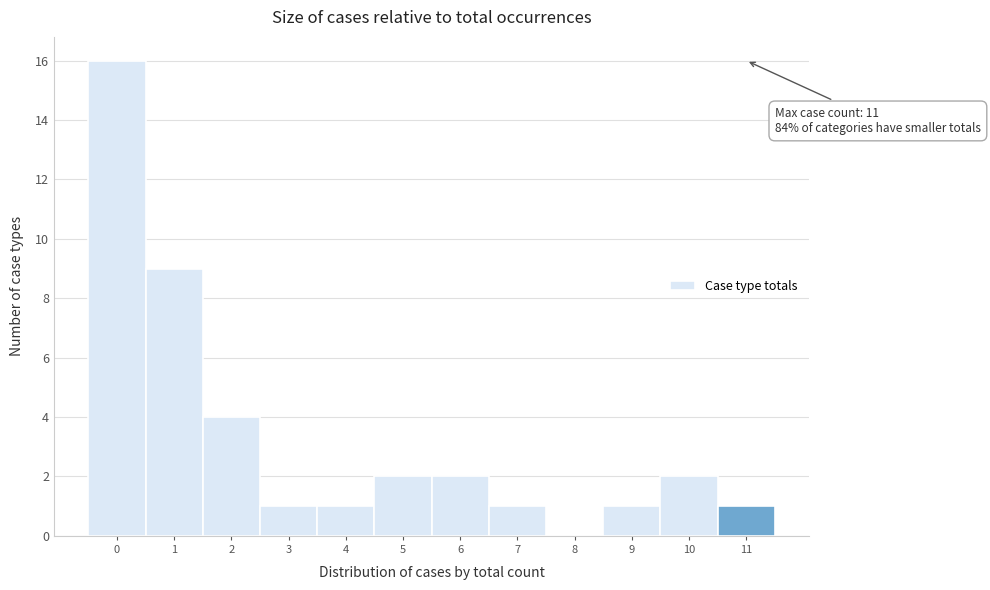

Which range on the x-axis has the tallest bar?

-0.5 to 0.5